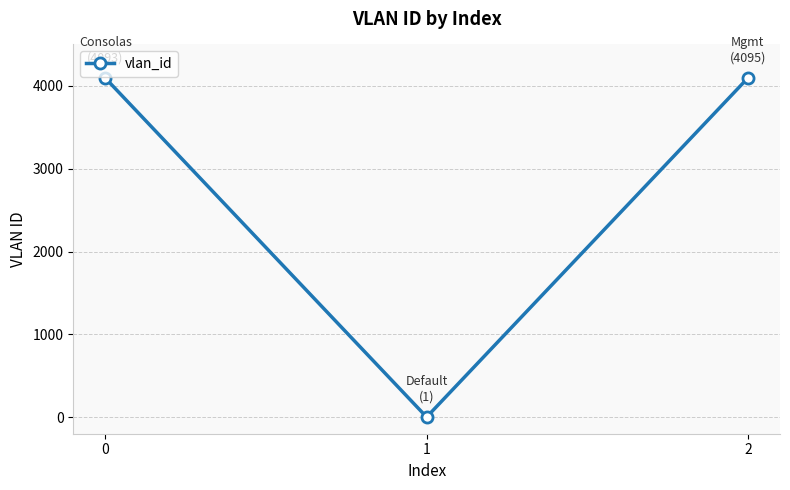

What is the difference between the values at 1 and 2?

4094